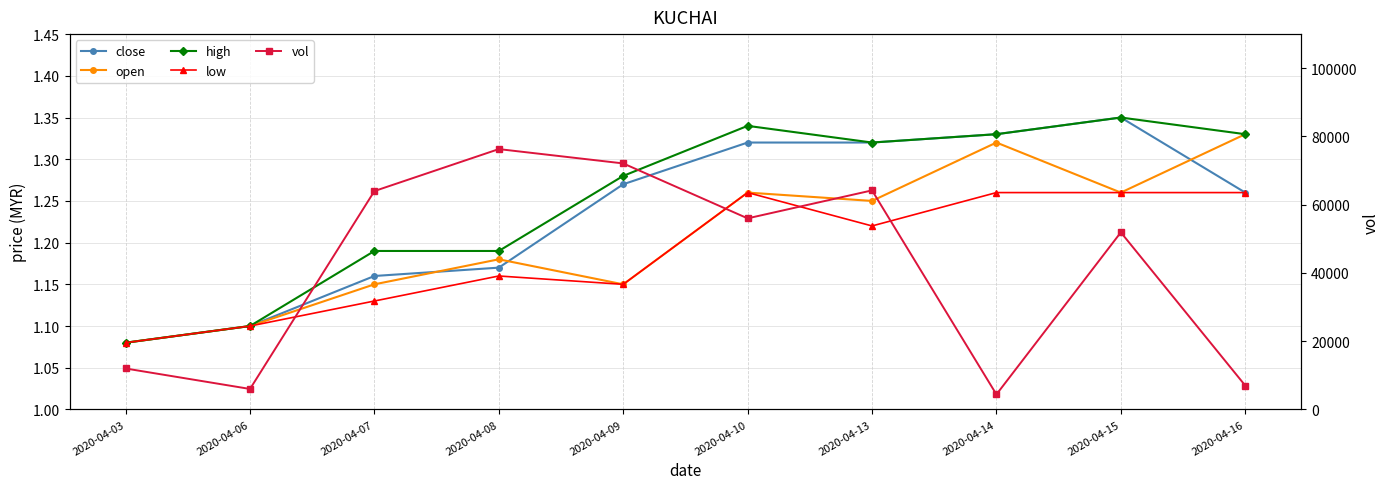

What is the difference between the maximum and second lowest values in the high series?

0.2